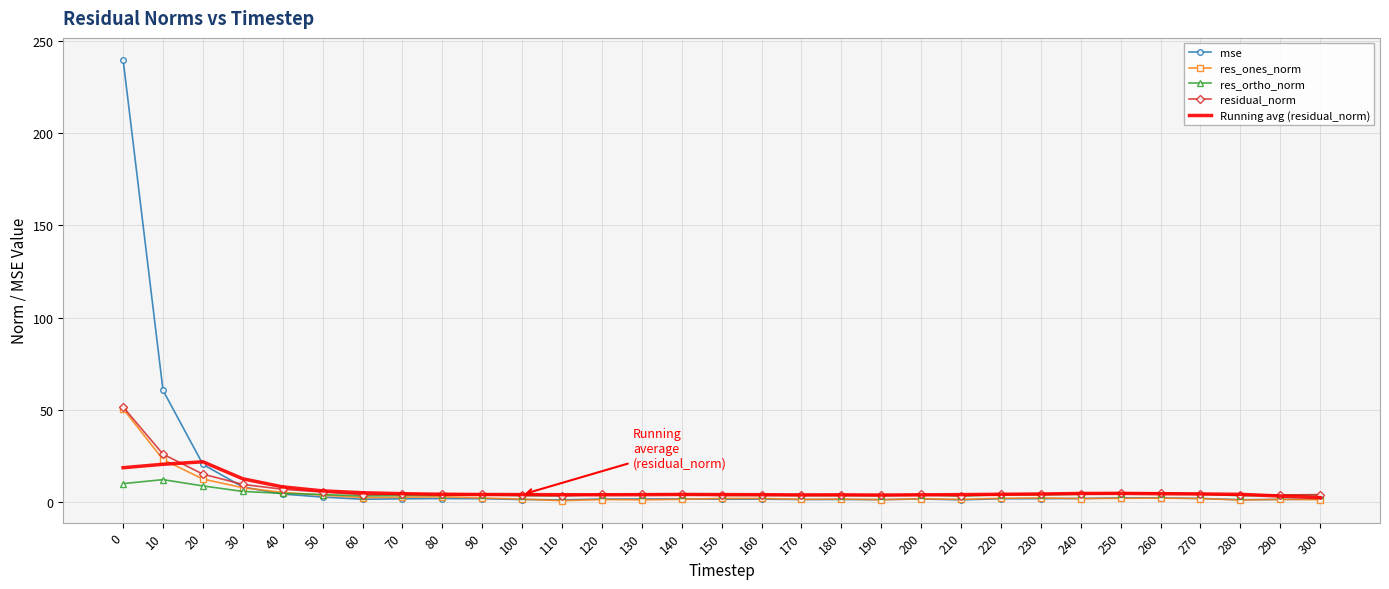

What is the maximum value for Running avg (residual_norm)?

21.6